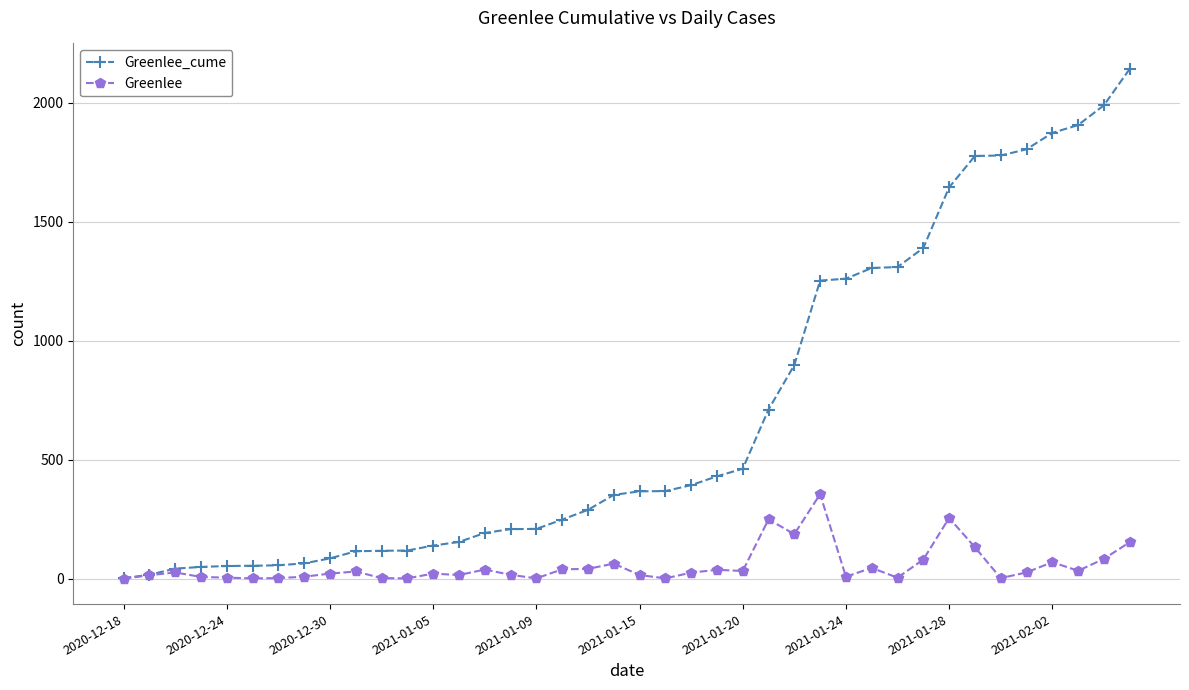

What are all the series names shown in the legend?

Greenlee_cume, Greenlee